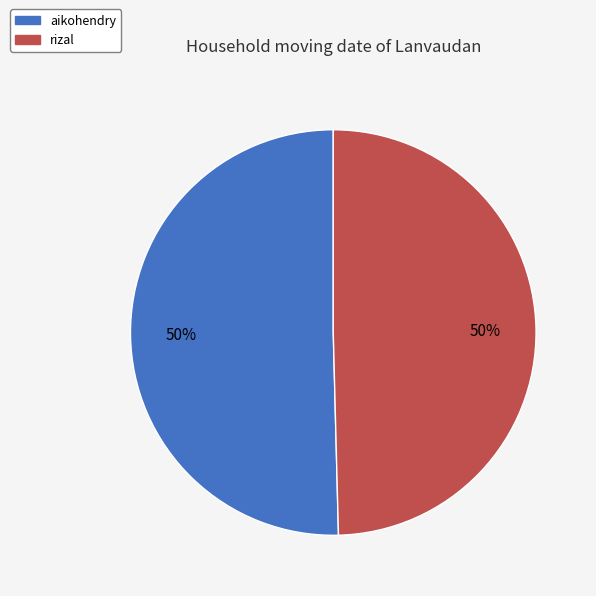

To the nearest percent, what is the combined percentage of aikohendry and rizal?

100%